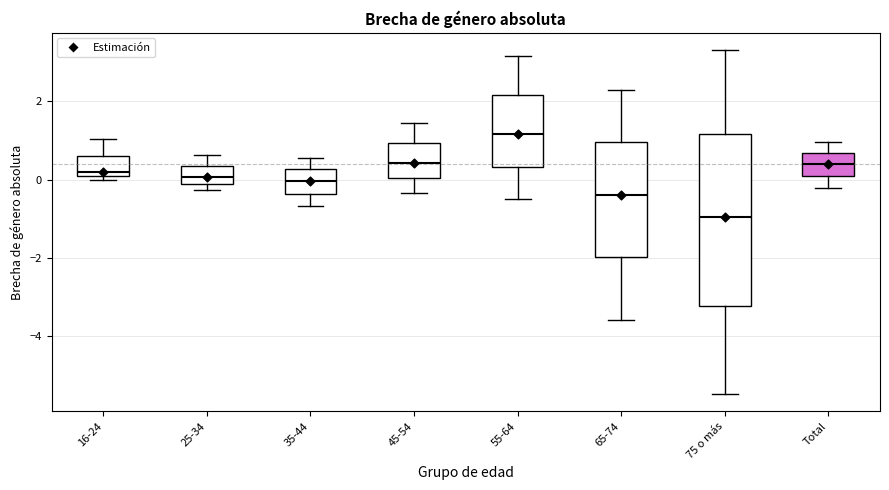

Reading left to right, transcribe this box plot: for each box, give where its median line is, the range the box spans, and where its two whiskers end, as read against the y-axis. The values are not printed on the chart, so give them approximately, as read against the axis.

16-24: median 0.2, box 0.0 to 0.6, whiskers 0.0 (just below the box's lower edge) to 1.0
25-34: median 0.0, box -0.2 to 0.4, whiskers -0.2 (just below the box's lower edge) to 0.6
35-44: median 0.0, box -0.4 to 0.2, whiskers -0.6 to 0.6
45-54: median 0.4, box 0.0 to 1.0, whiskers -0.4 to 1.4
55-64: median 1.2, box 0.4 to 2.2, whiskers -0.4 to 3.2
65-74: median -0.4, box -2.0 to 1.0, whiskers -3.6 to 2.4
75 o más: median -1.0, box -3.2 to 1.2, whiskers -5.4 to 3.4
Total: median 0.4, box 0.0 to 0.6, whiskers -0.2 to 1.0